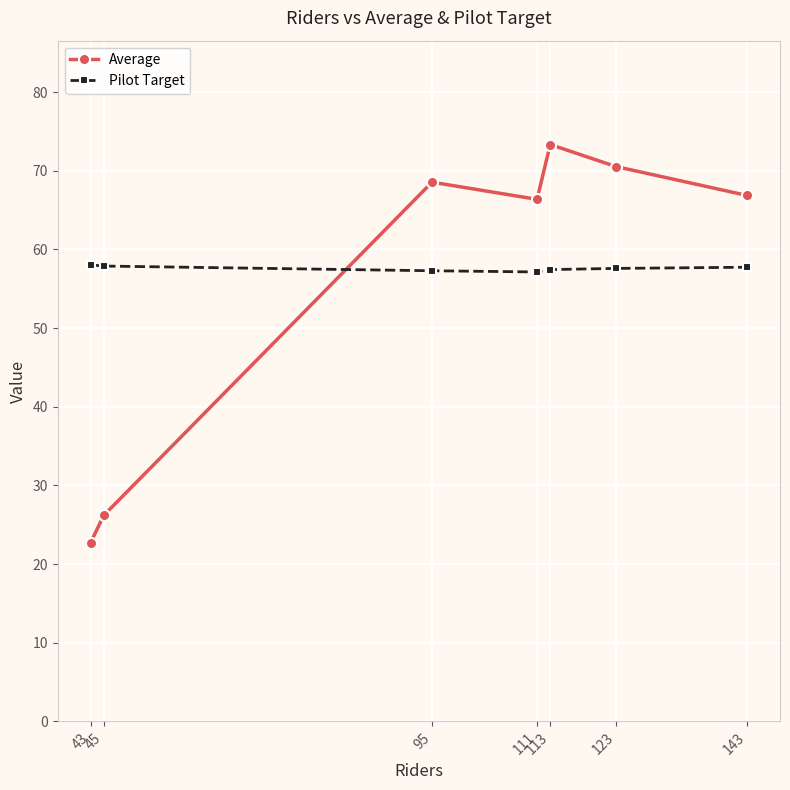

How many intersections are there between Pilot Target and Average?

1